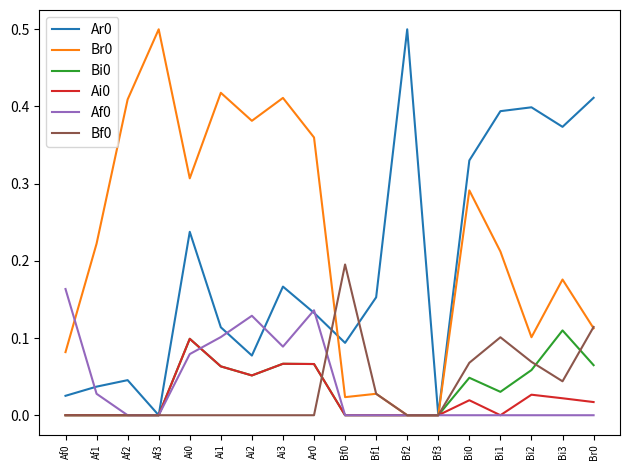

What is the difference between the highest and lowest values at Af3?

0.5